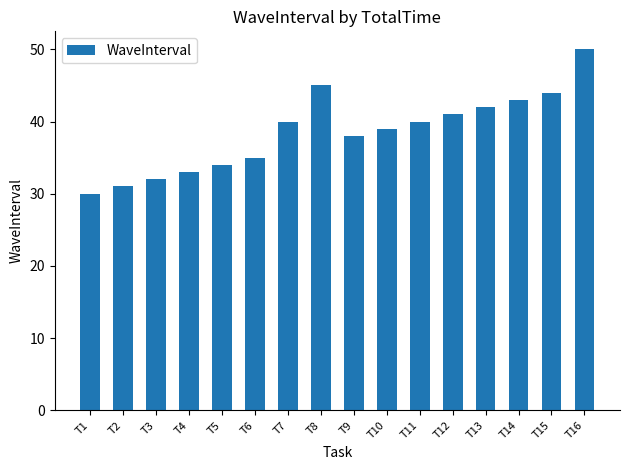

What is the value of the 11th bar from the left?

40